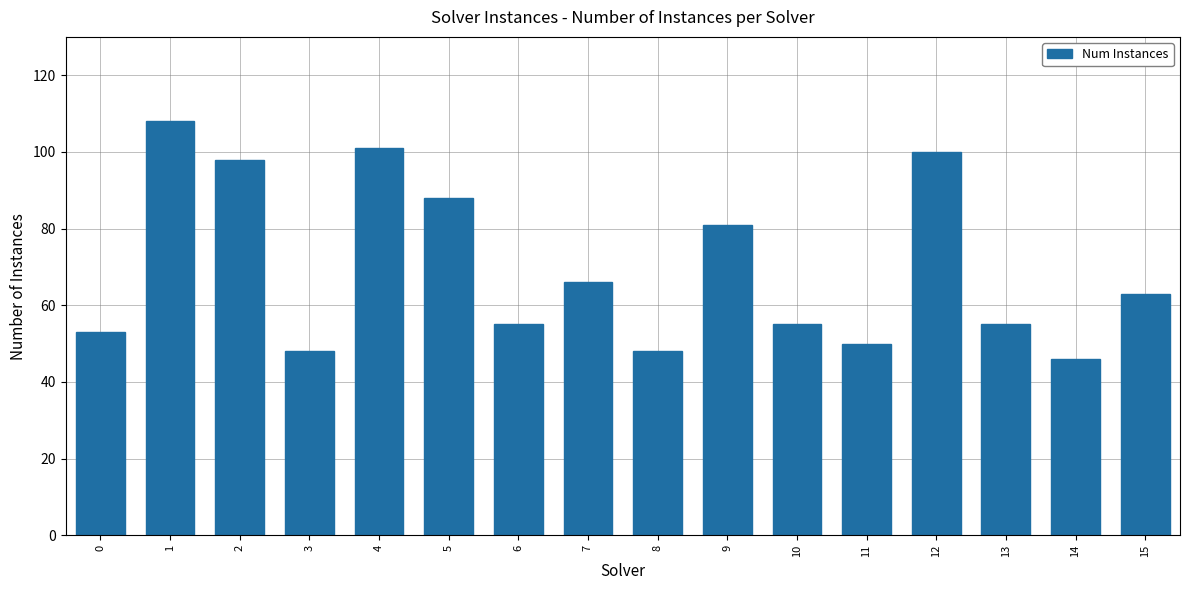

Which has a higher value, 13 or 0?

13